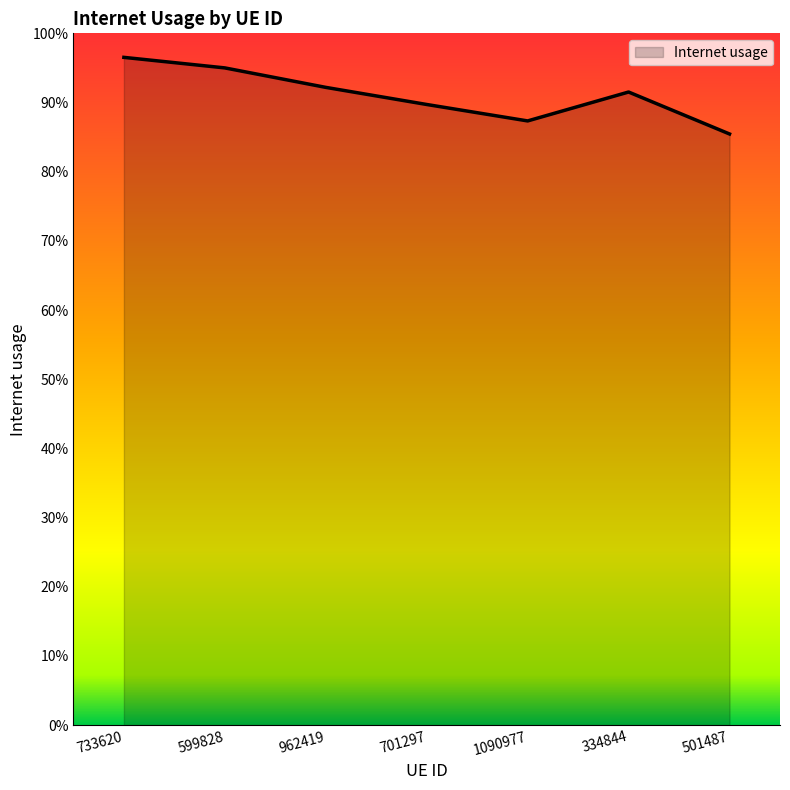

True or false: the data has more than 0 interior local peaks.

True